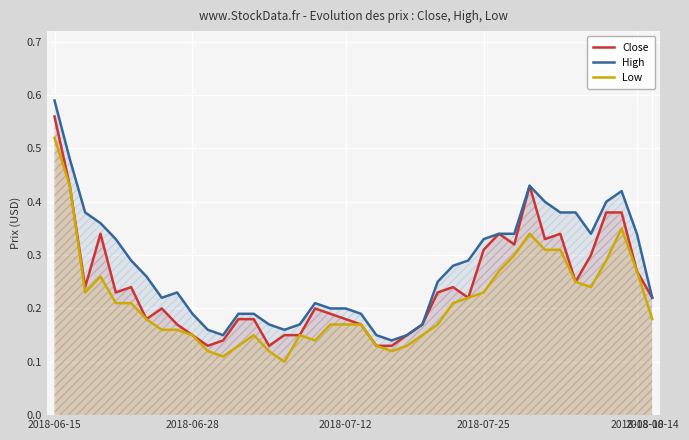

True or false: High and Low intersect in this chart.

False